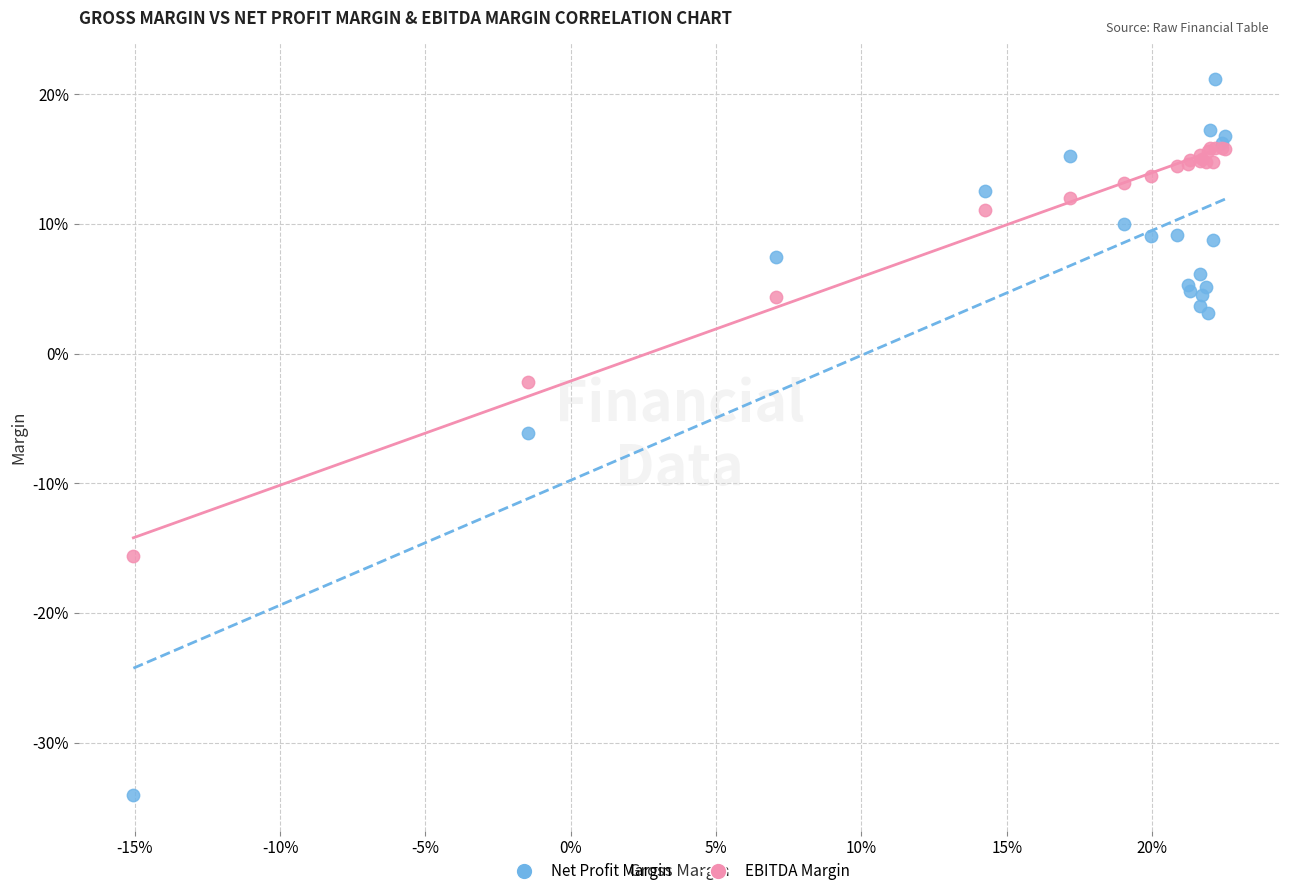

Which series has the widest spread of Y values?

Net Profit Margin